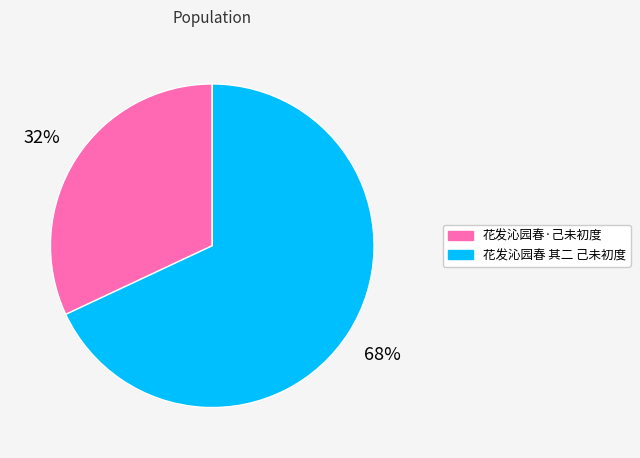

Is there a majority slice in this chart?

Yes